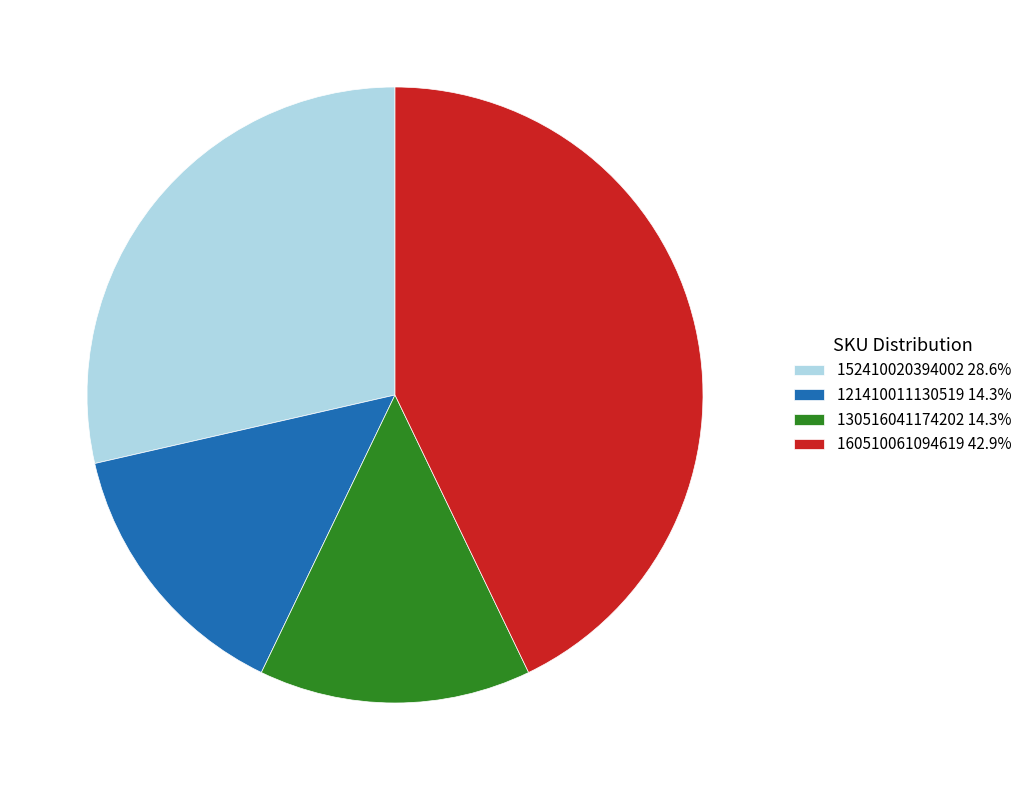

Is there a majority slice in this chart?

No